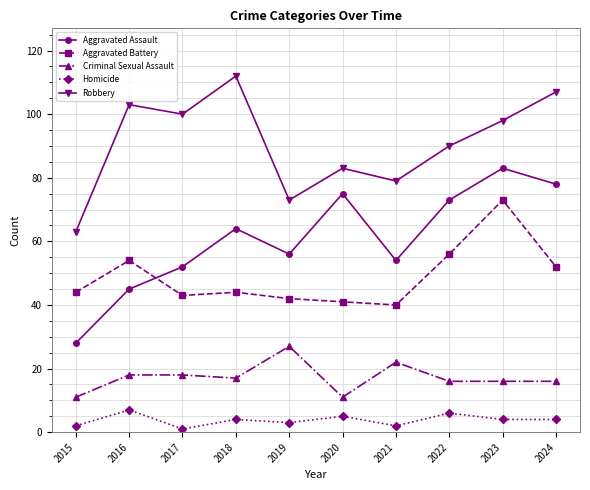

List the series in order of their peak value, highest first.

Robbery, Aggravated Assault, Aggravated Battery, Criminal Sexual Assault, Homicide